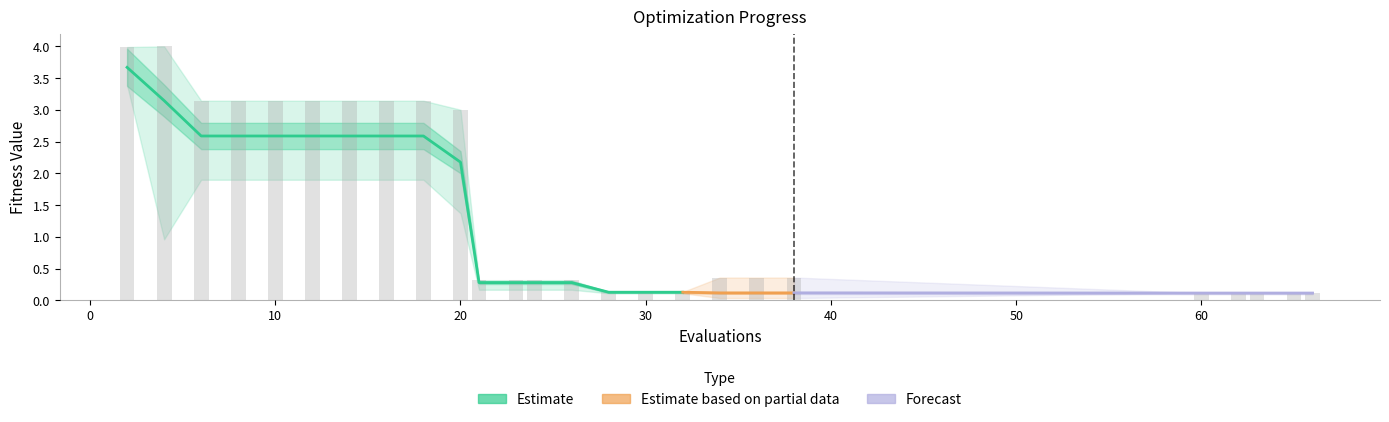

Where is mean nearest to the value 1?

21